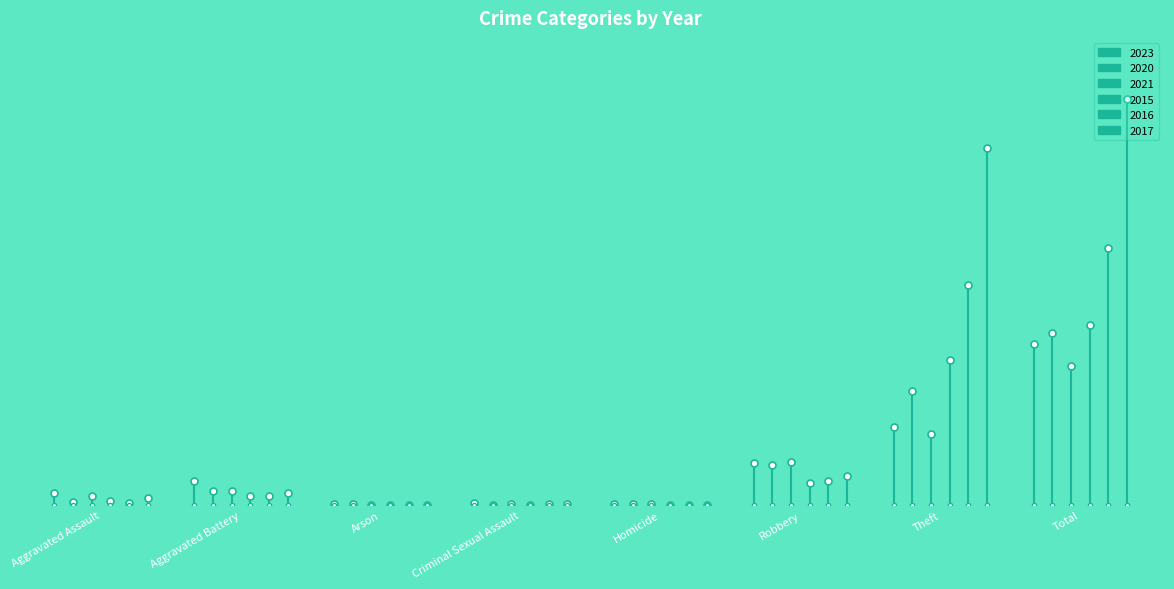

How many distinct data groups are displayed?

6